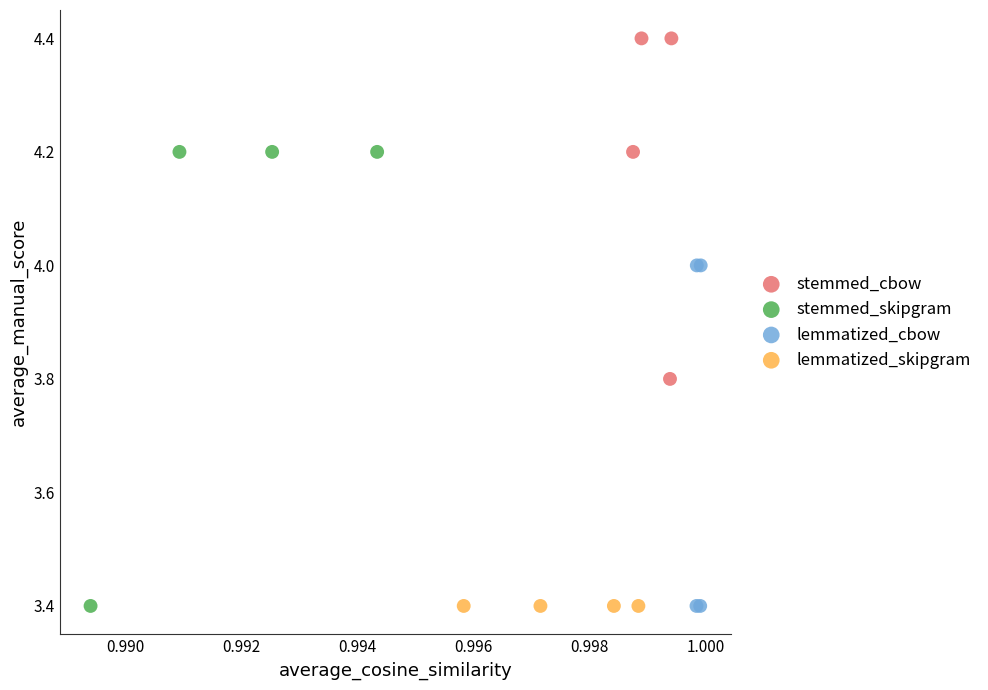

Which series reaches the maximum Y coordinate?

stemmed_cbow